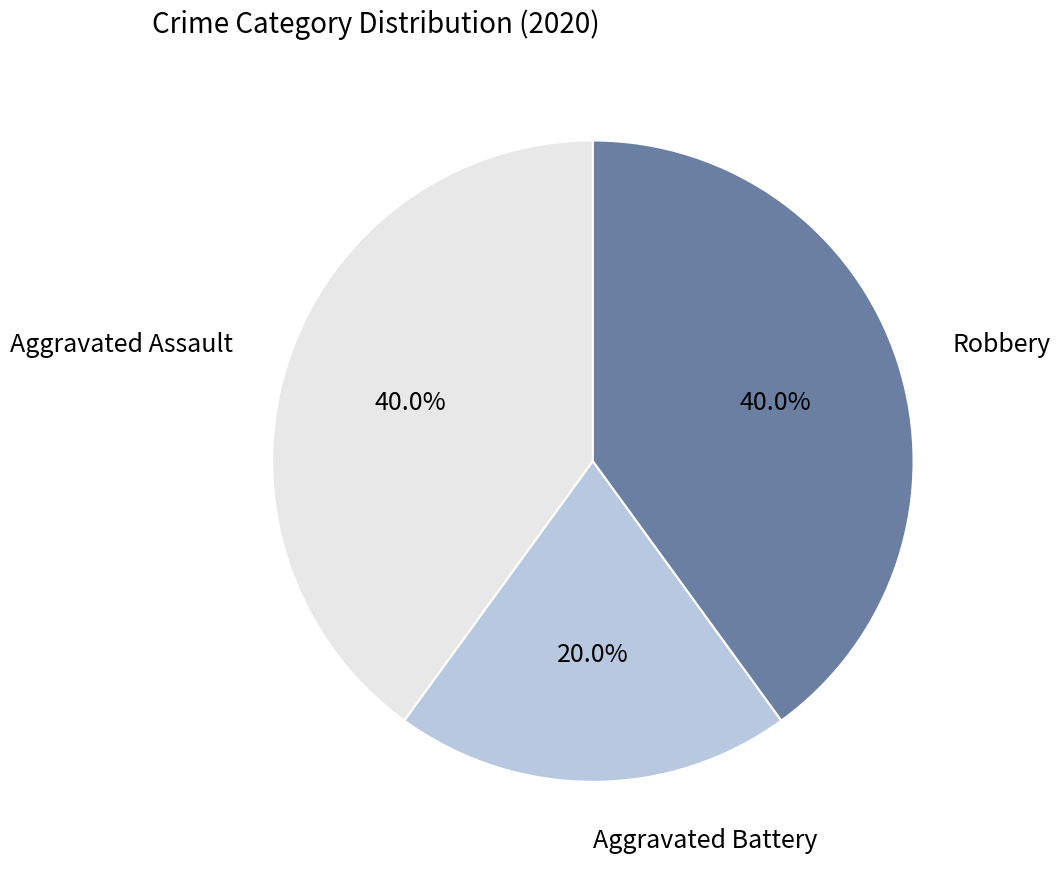

The Robbery slice represents 28% of the pie. True or false?

False